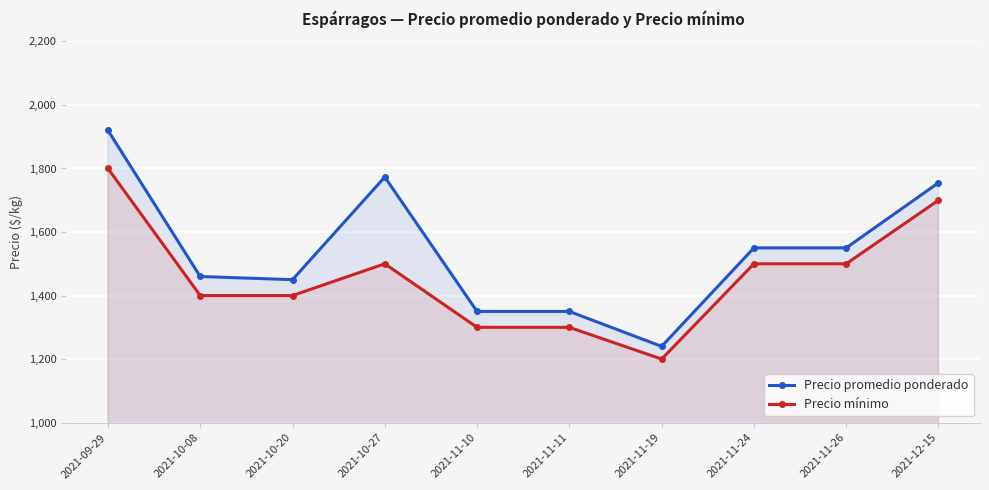

The value of Precio promedio ponderado at 2021-11-24 is 934. True or false?

False